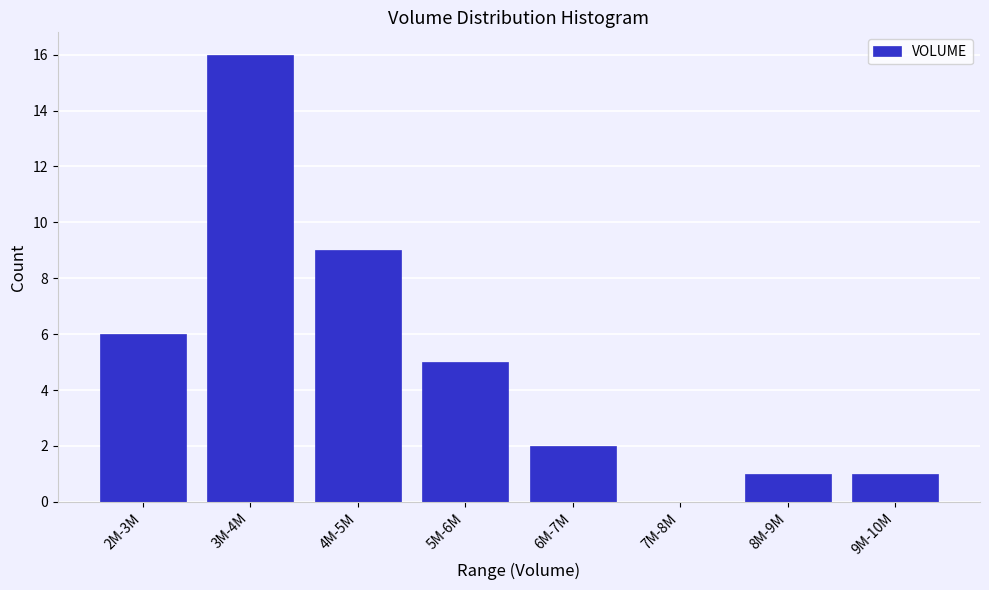

Reading left to right, list all the values displayed in this chart.

2M-3M=6	3M-4M=16	4M-5M=9	5M-6M=5	6M-7M=2	7M-8M=0	8M-9M=1	9M-10M=1